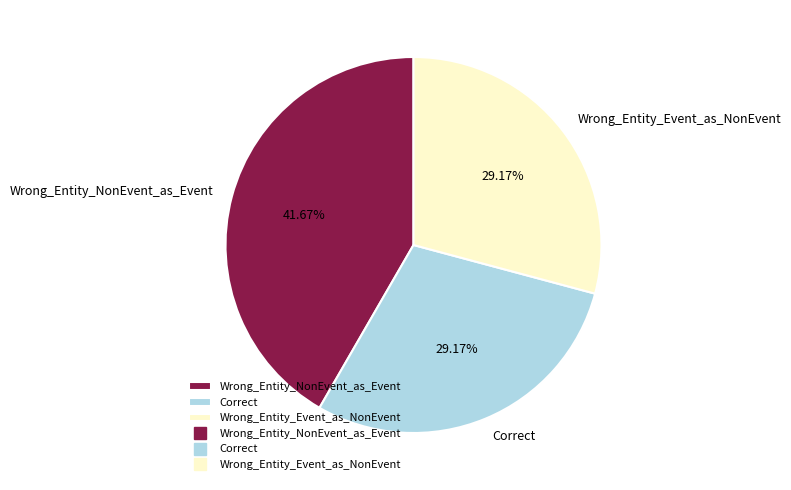

Between Wrong_Entity_NonEvent_as_Event and Wrong_Entity_Event_as_NonEvent, which is larger?

Wrong_Entity_NonEvent_as_Event